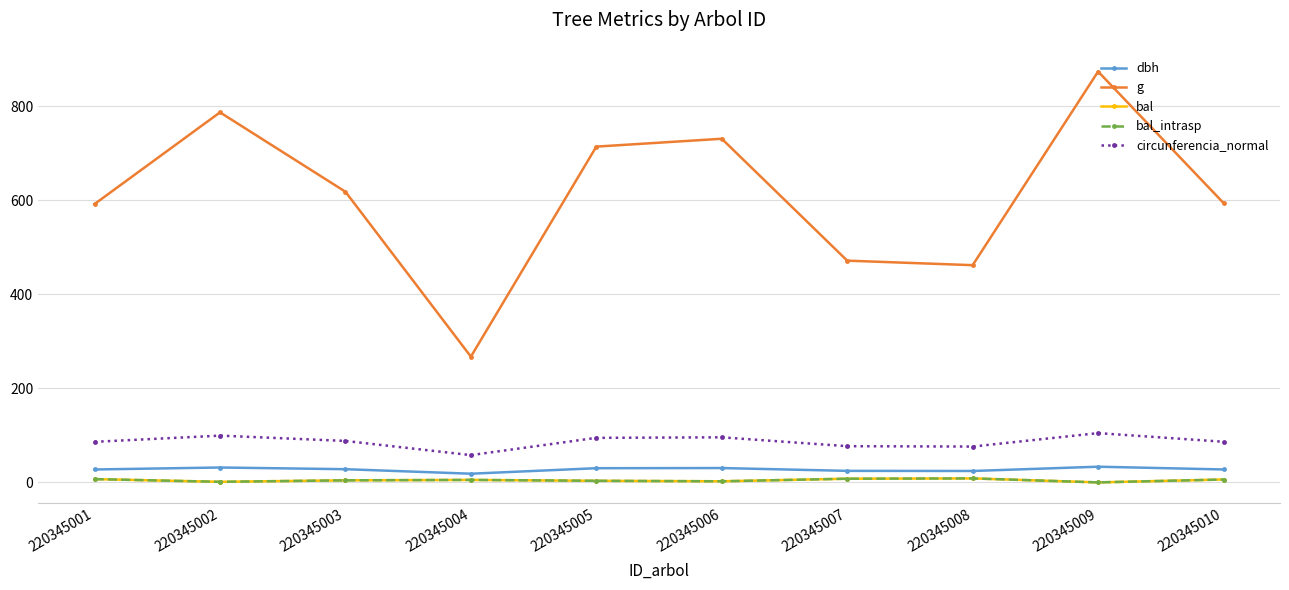

What is the value of the bal point at the 4th from the left?

5.3